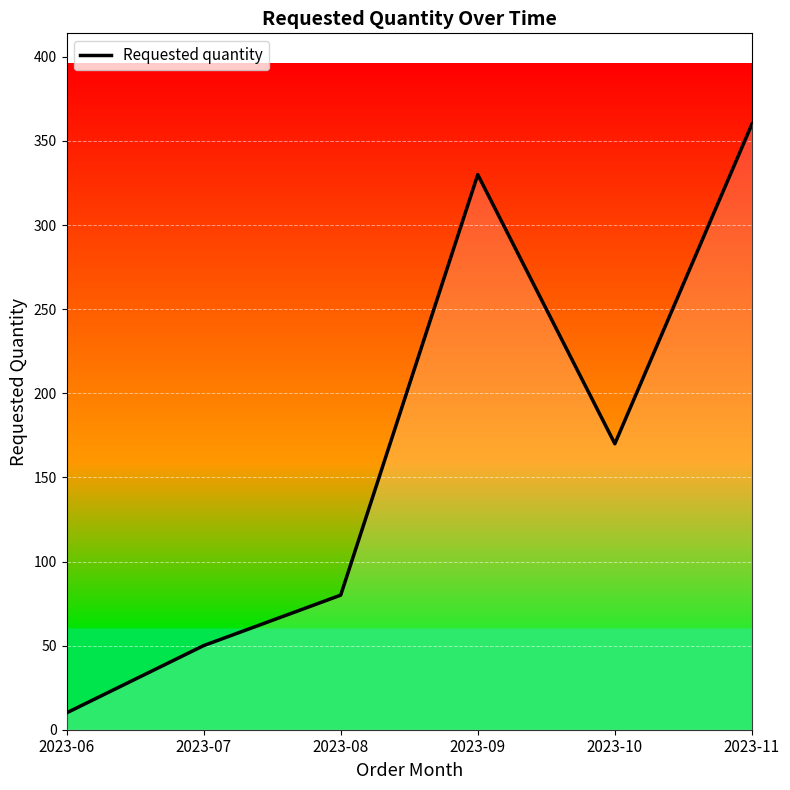

How many interior local valleys (lower than both neighbors) does the data have?

1